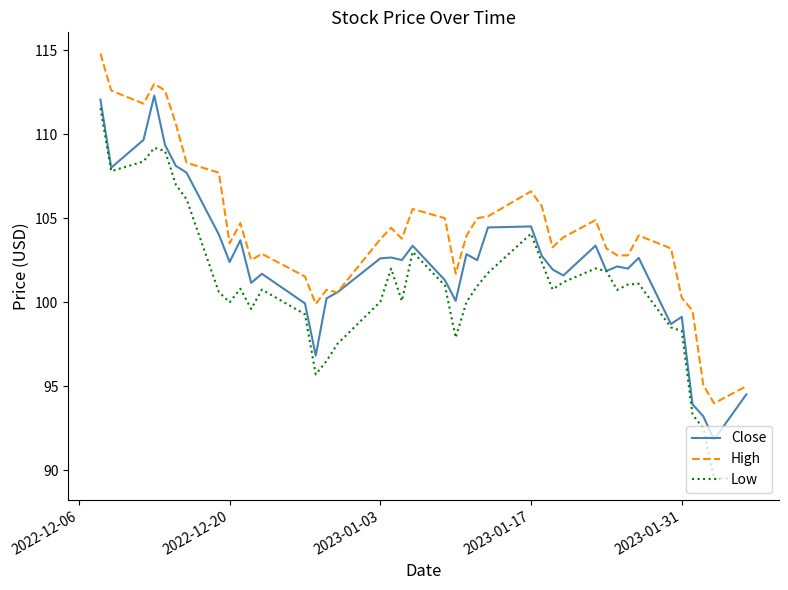

Which series has the largest range (max minus min)?

Low